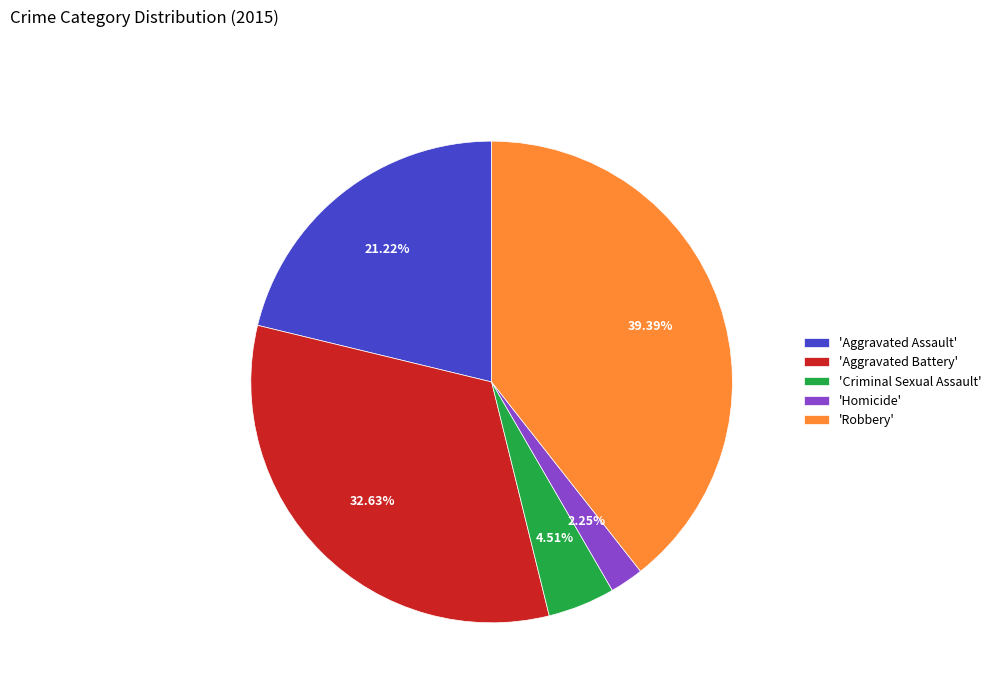

Which category has the biggest portion of the pie?

'Robbery'